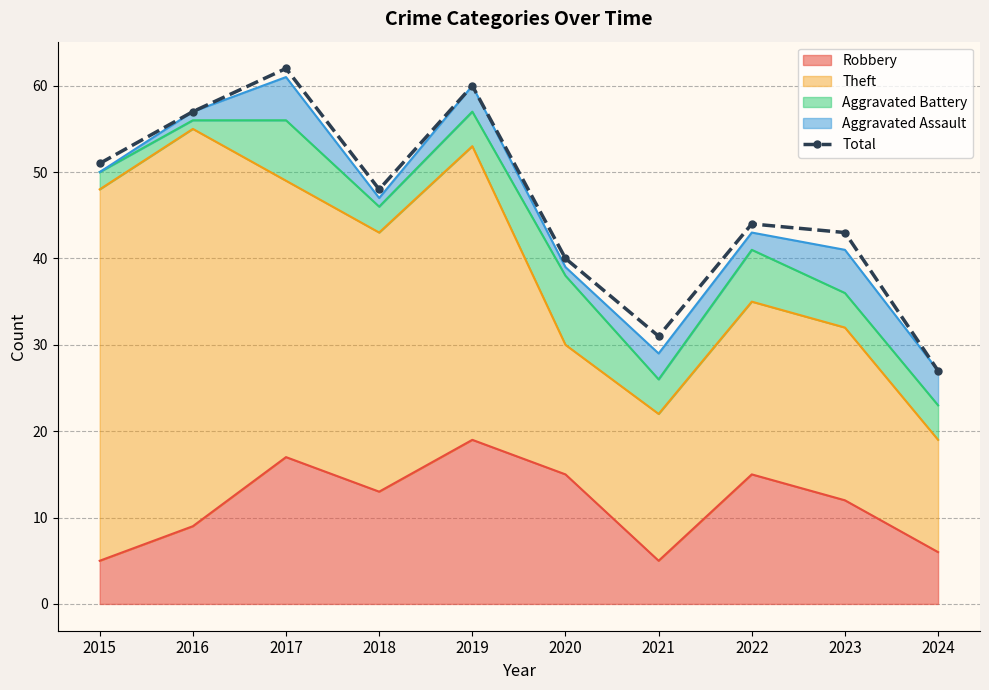

Reading right to left, what are all the values shown in this chart?

27	43	44	31	40	60	48	62	57	51